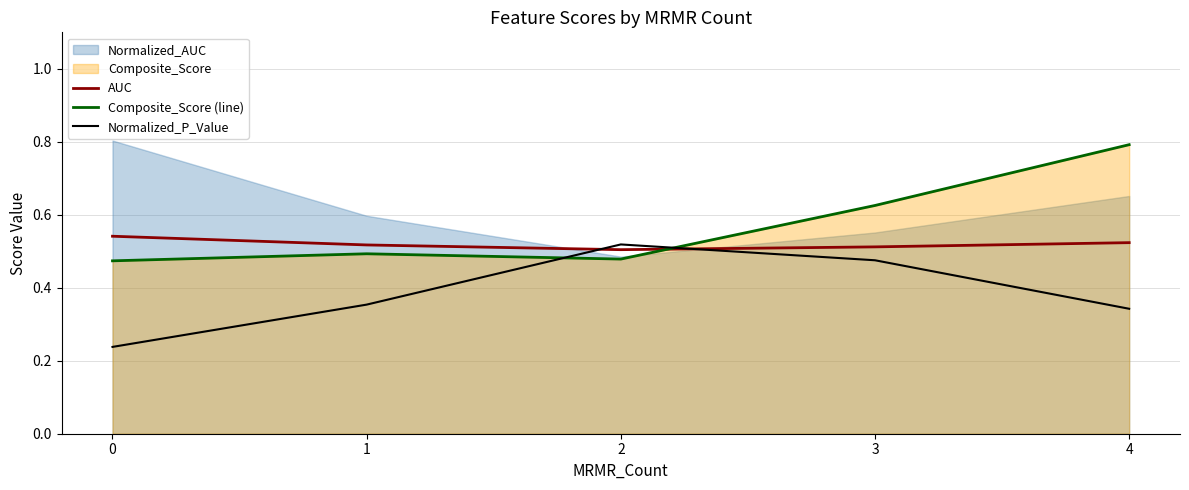

What is the sum of all AUC values?

2.6